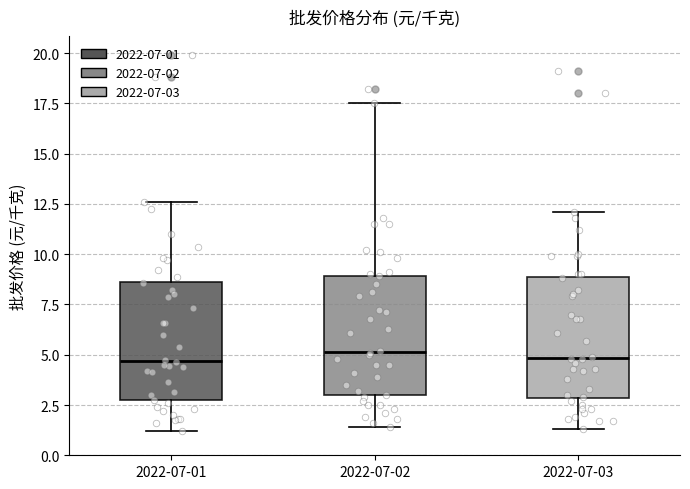

Reading left to right, transcribe this box plot: for each box, give where its median line is, the range the box spans, and where its two whiskers end, as read against the y-axis. The values are not printed on the chart, so give them approximately, as read against the axis.

2022-07-01: median 4.5, box 2.5 to 8.5, whiskers 1.0 to 12.5
2022-07-02: median 5.0, box 3.0 to 9.0, whiskers 1.5 to 17.5
2022-07-03: median 5.0, box 3.0 to 9.0, whiskers 1.5 to 12.0